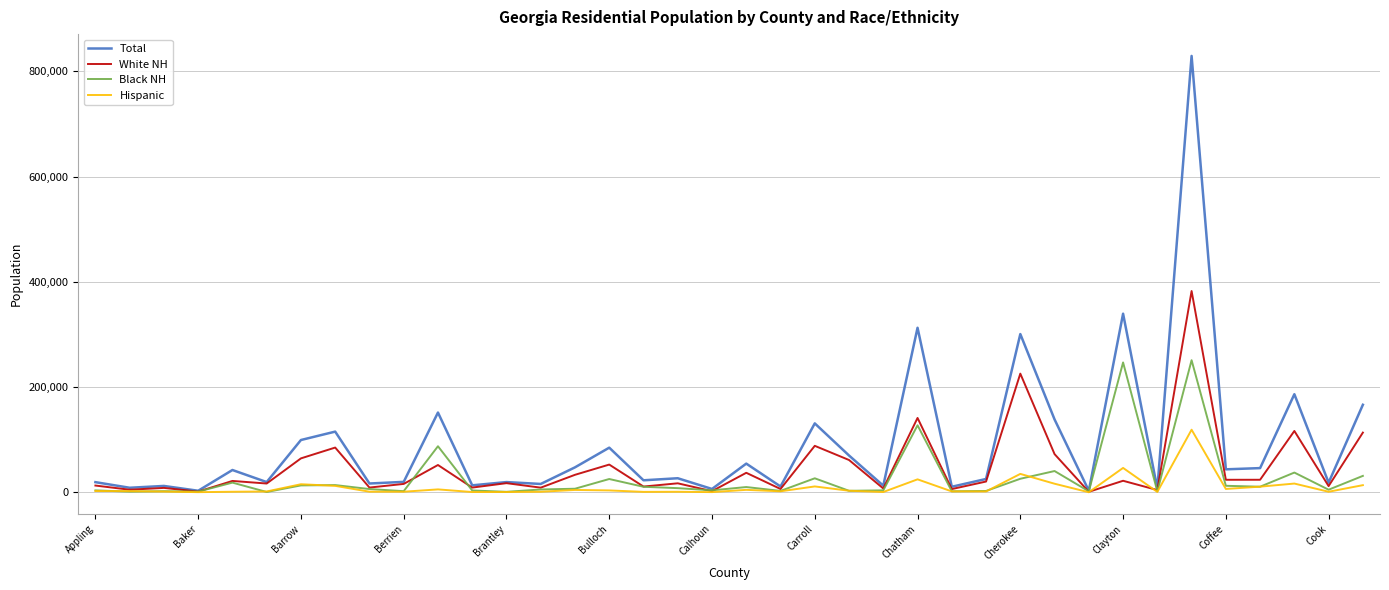

How many lines are shown in the chart?

4